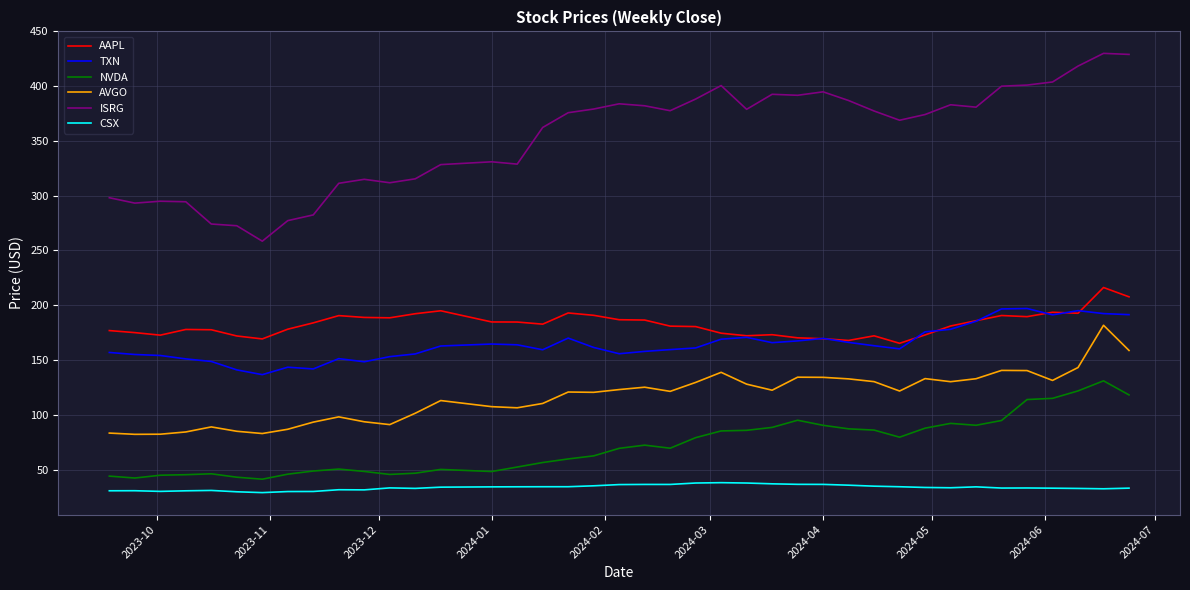

What are all the series names shown in the legend?

AAPL, TXN, NVDA, AVGO, ISRG, CSX